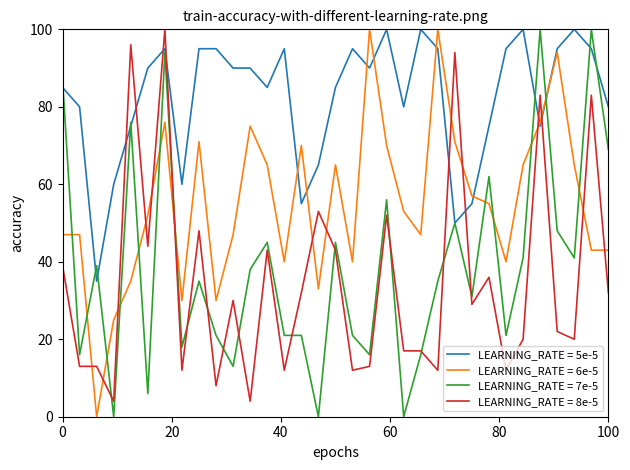

How many series are shown in this chart?

4